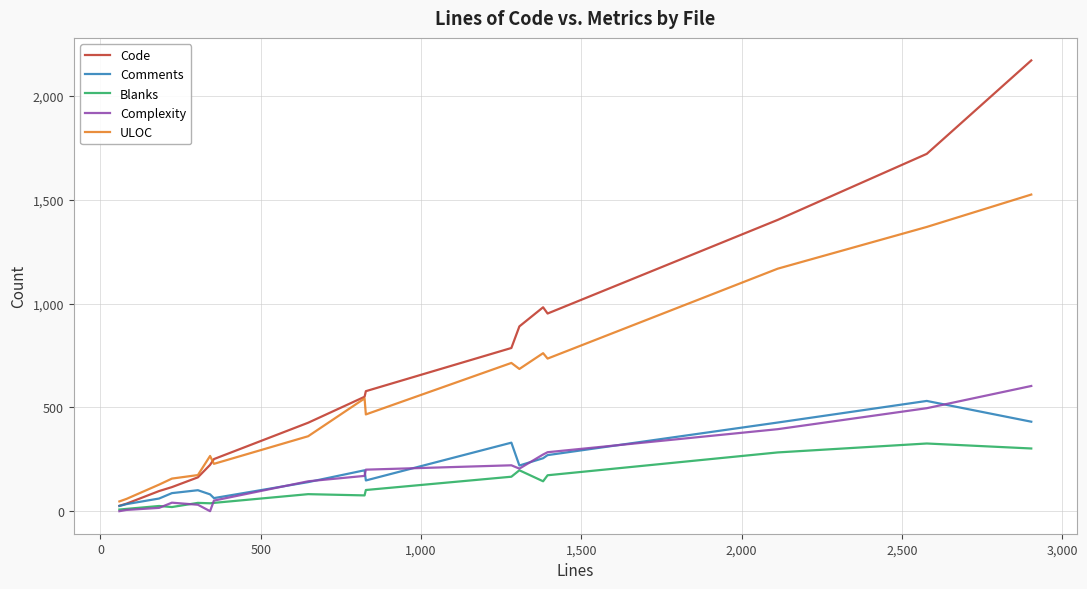

Which series has the largest total across all categories?

Code